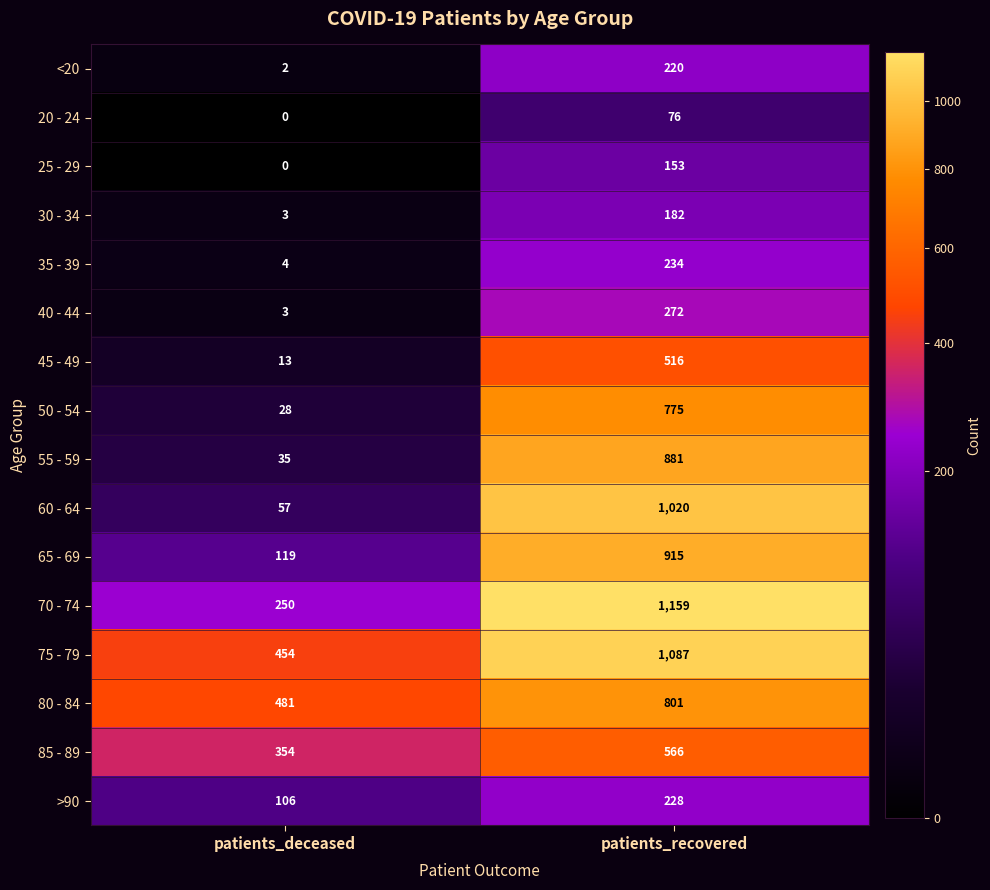

List the series in order of their peak value, highest first.

70 - 74, 75 - 79, 60 - 64, 65 - 69, 55 - 59, 80 - 84, 50 - 54, 85 - 89, 45 - 49, 40 - 44, 35 - 39, >90, <20, 30 - 34, 25 - 29, 20 - 24